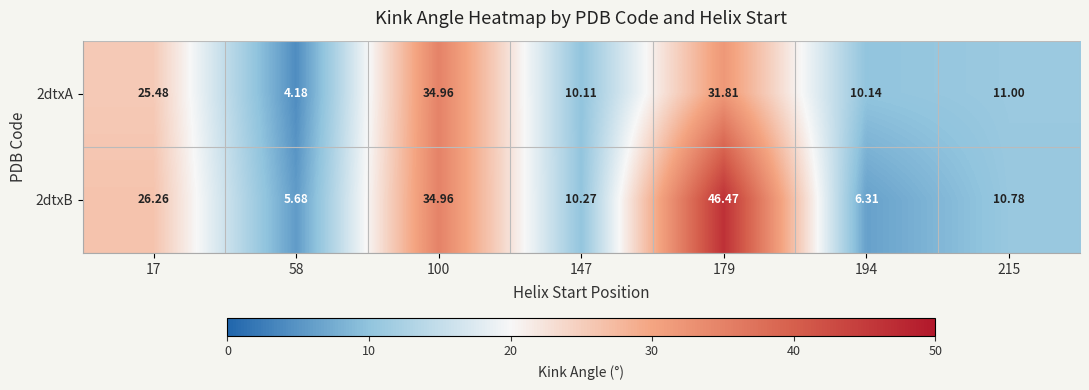

What is the spread (max minus min) of values at 147?

0.2